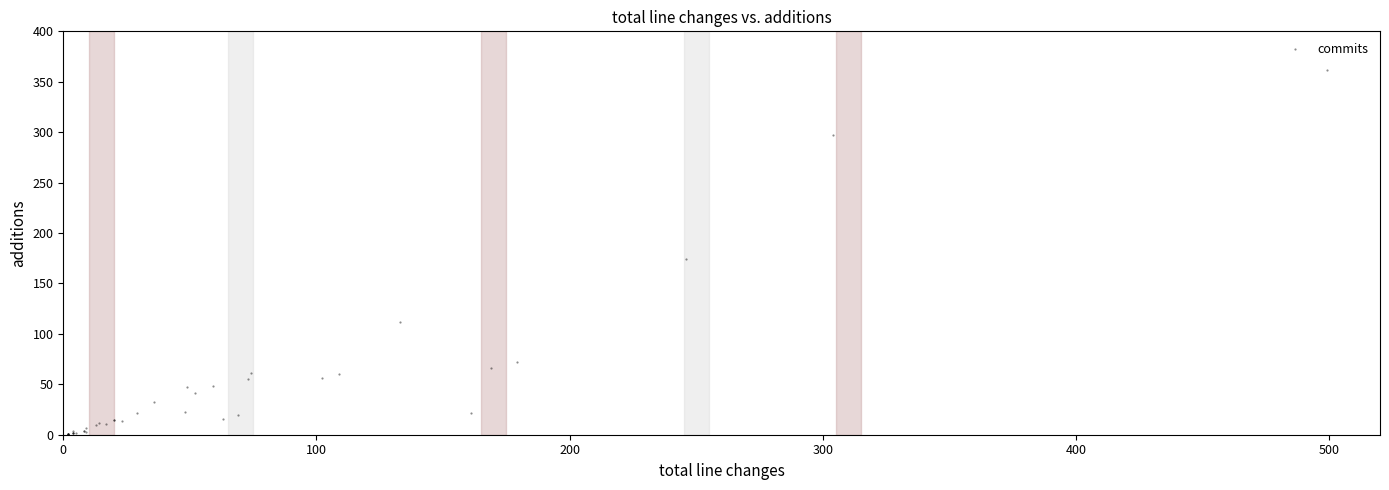

What Y value in the scatter plot is closest to 181?

174